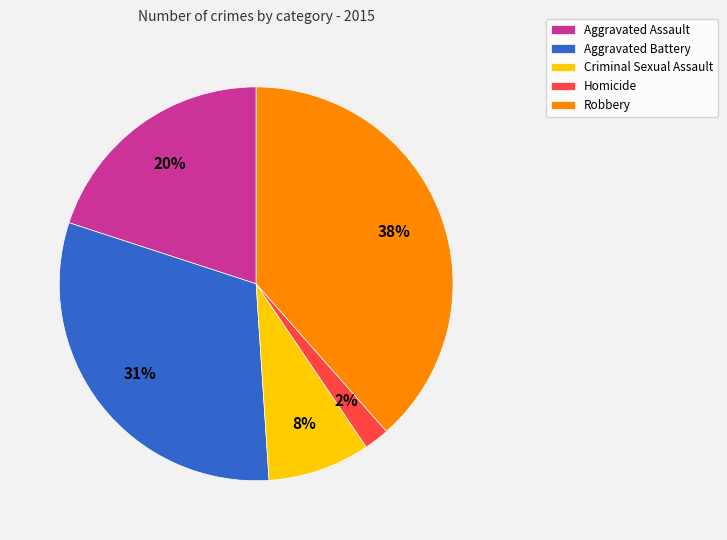

Between Homicide and Aggravated Assault, which is larger?

Aggravated Assault